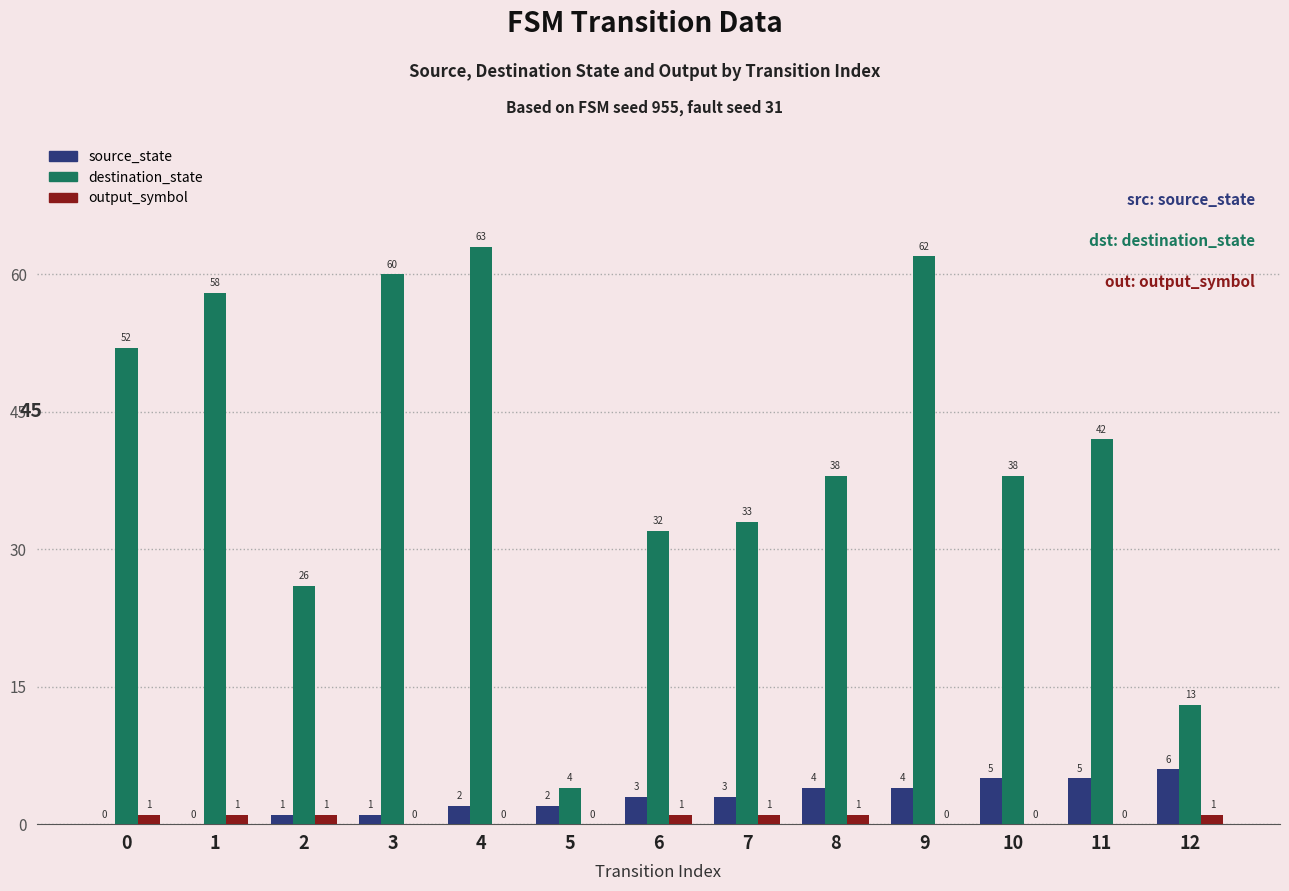

Is the value of source_state at 2 greater than the value of destination_state at 1?

No